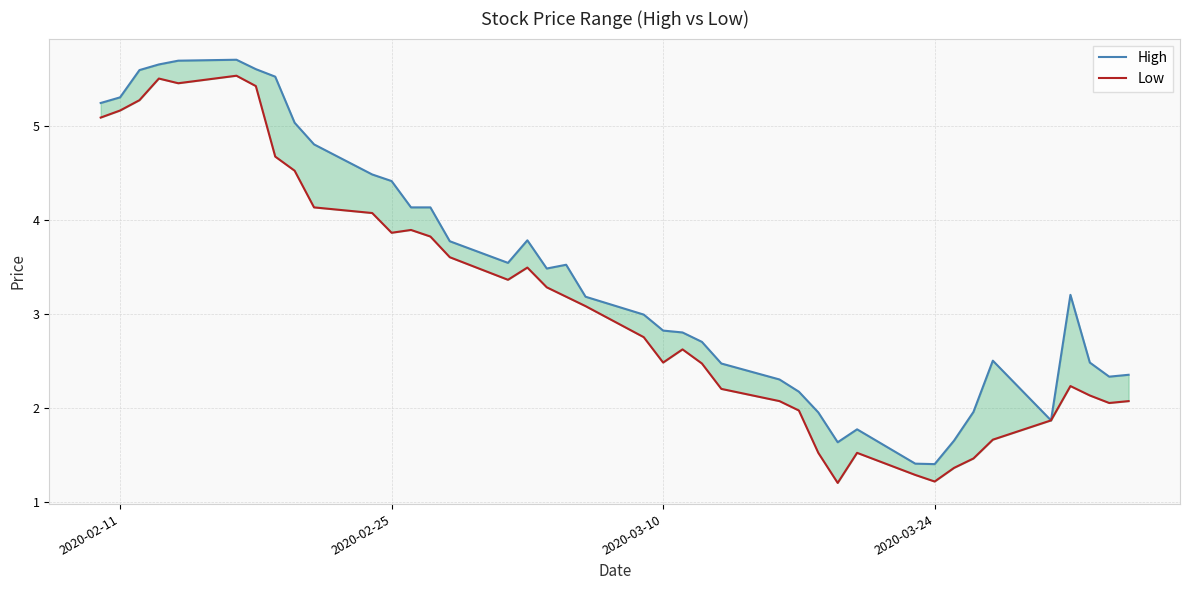

True or false: Low and High intersect in this chart.

False